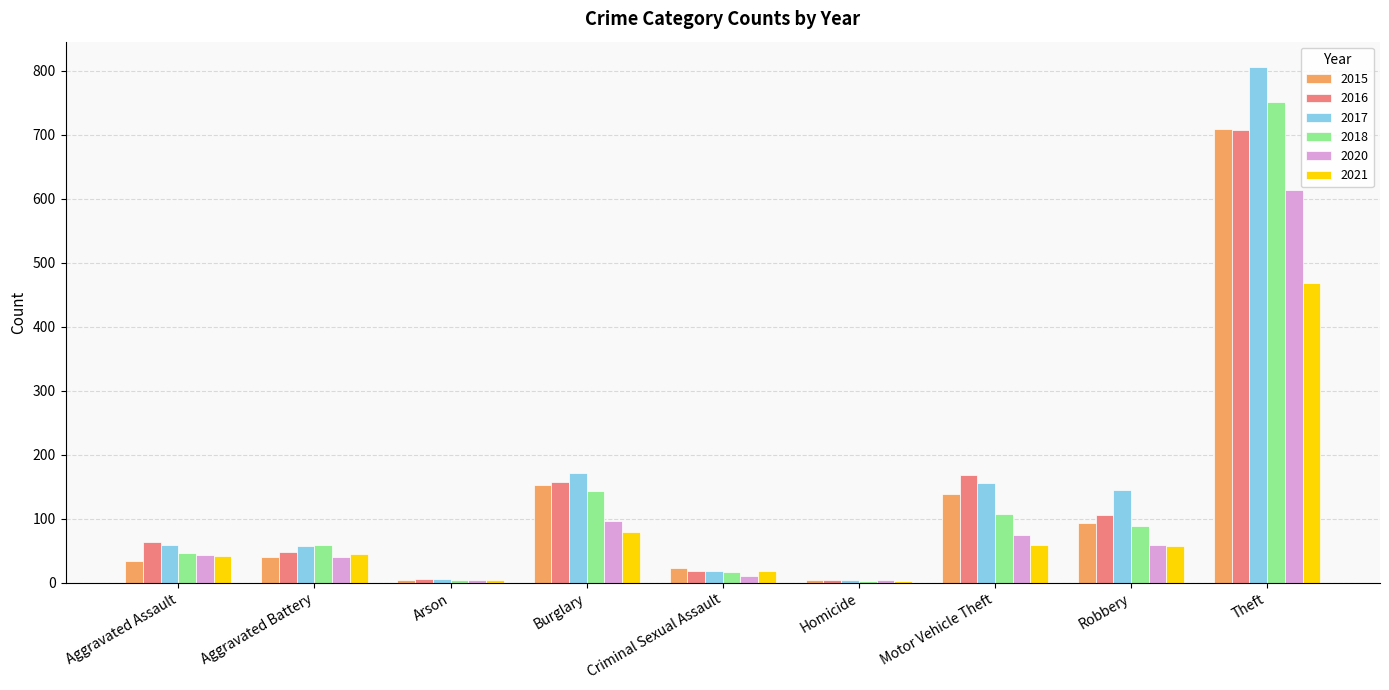

At which category is the sum across all series the highest?

Theft